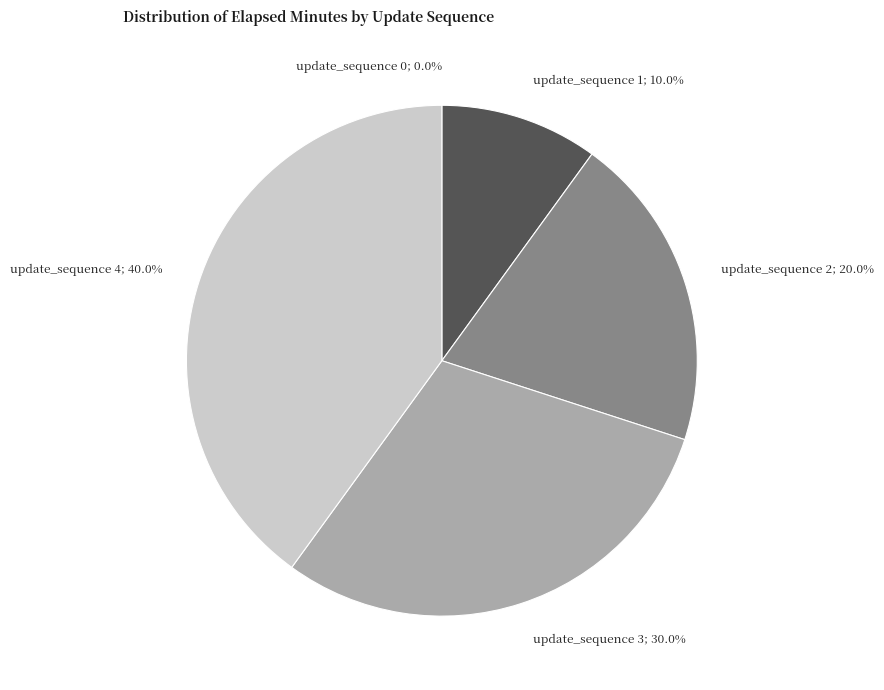

Does update_sequence 1 account for over 50% of the chart?

No